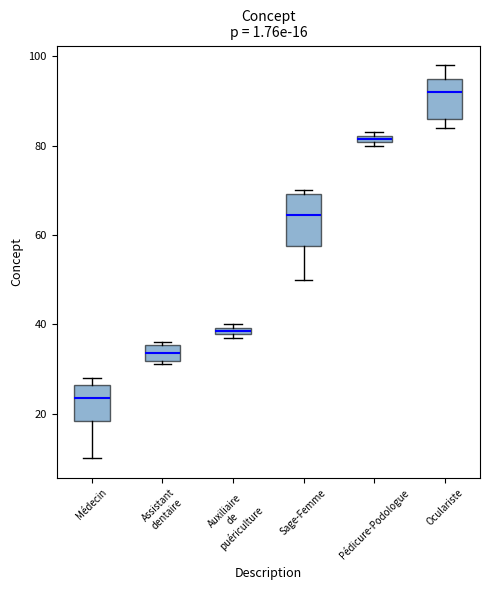

Which box's median line is the lowest?

Médecin